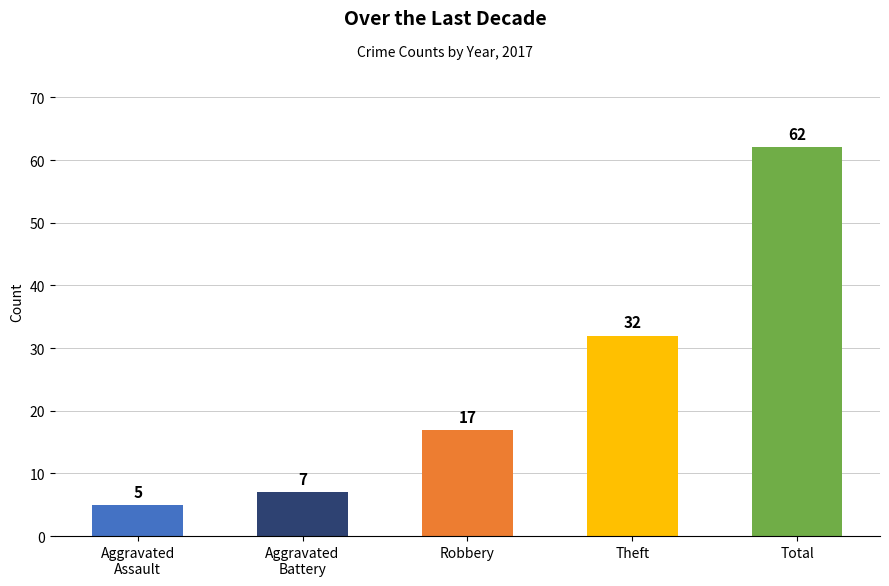

How many bars are there in each group?

5